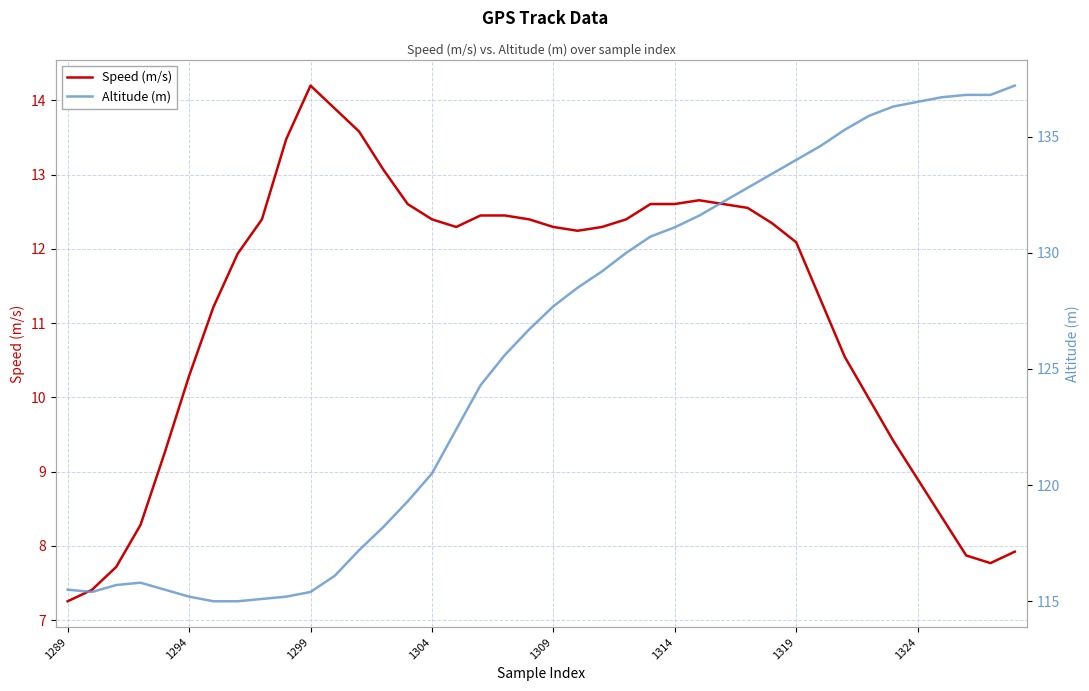

What are all the series names shown in the legend?

Speed (m/s), Altitude (m)